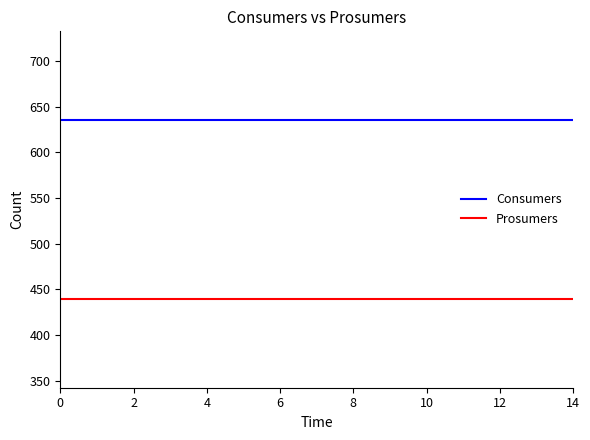

What is the maximum value shown in the chart?

635